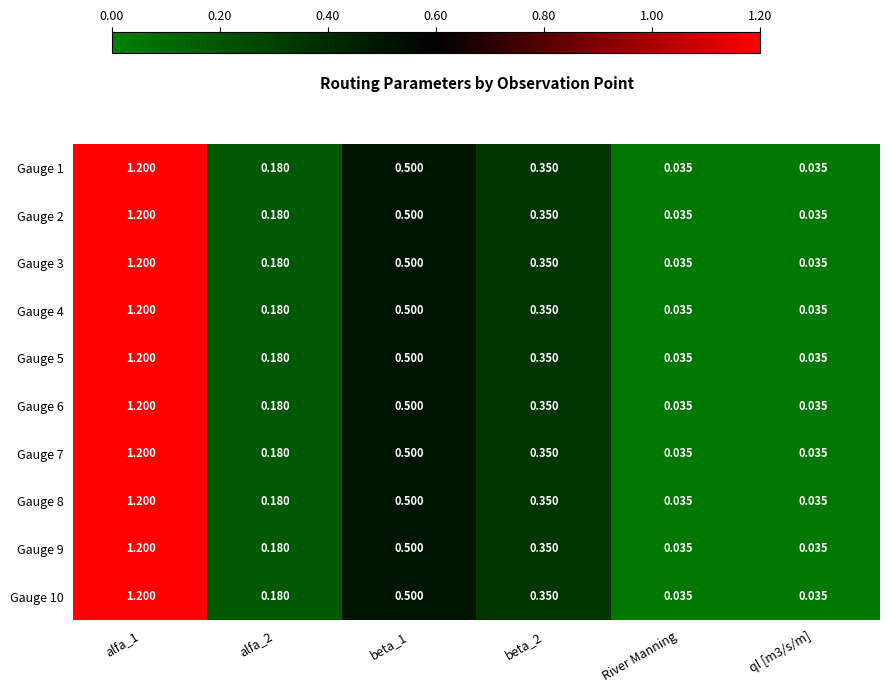

Is the value of Gauge 9 at alfa_2 greater than the value of Gauge 2 at River Manning?

Yes